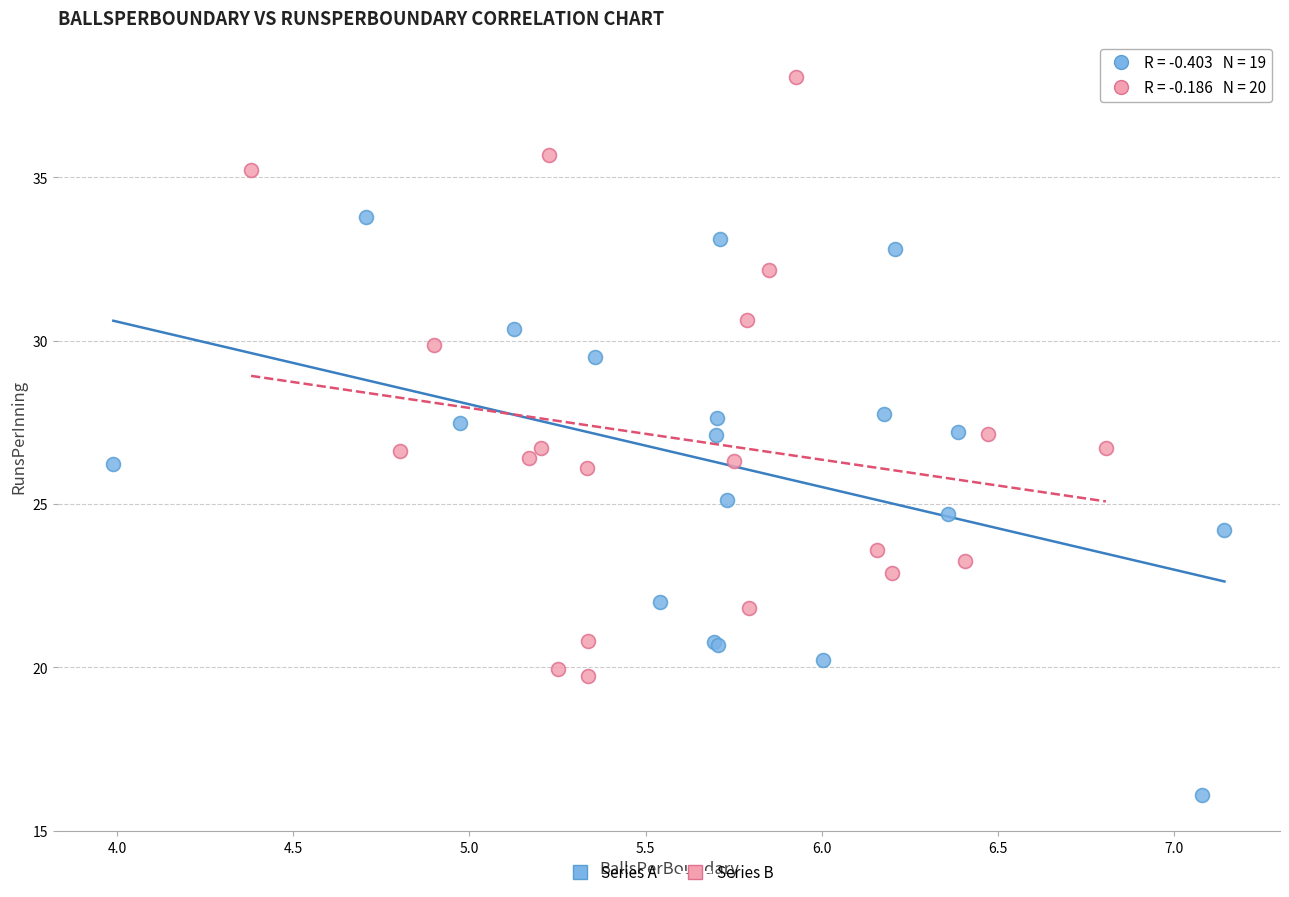

Which series reaches the minimum Y coordinate?

Series A